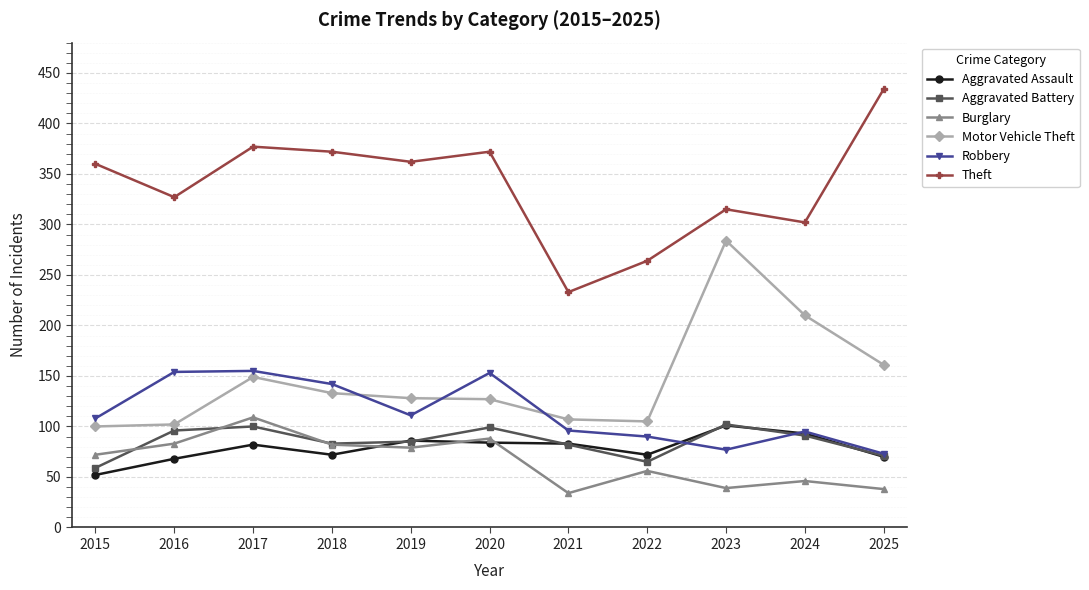

Is it true that Burglary equals 109 at 2017?

True